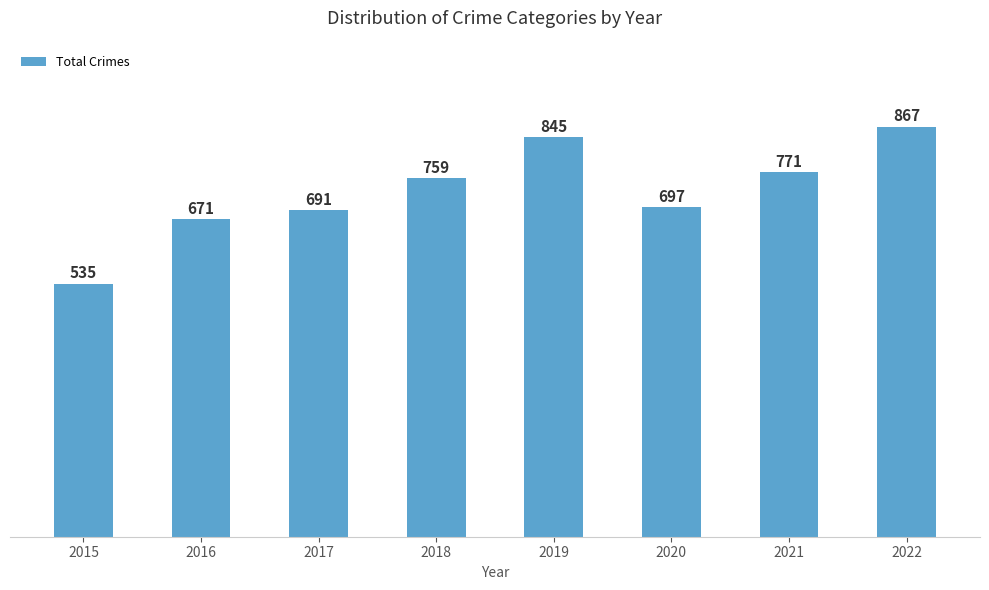

What value does the data have at 2020?

697